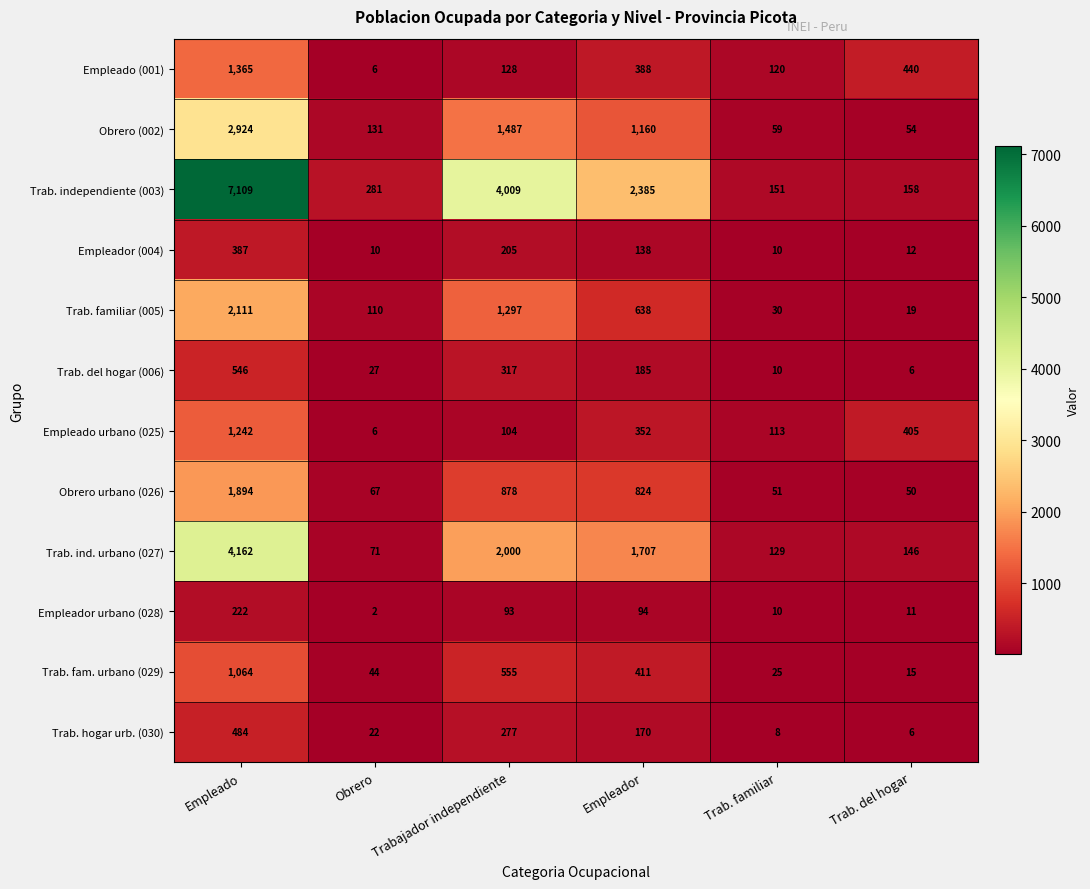

What is the difference between the highest and lowest values at Empleado?

6887